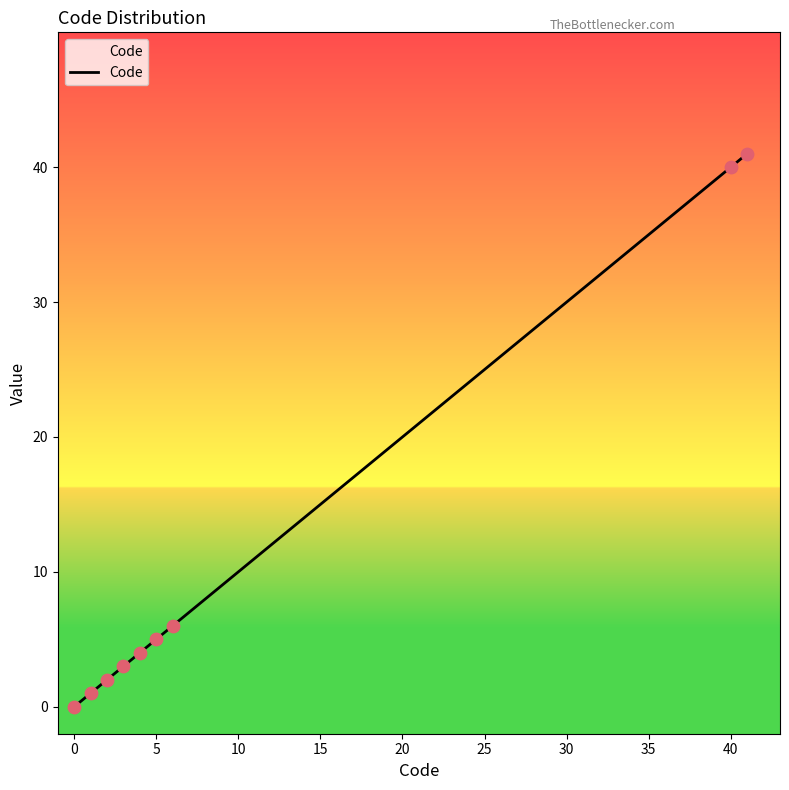

What is the maximum value shown in the chart?

41